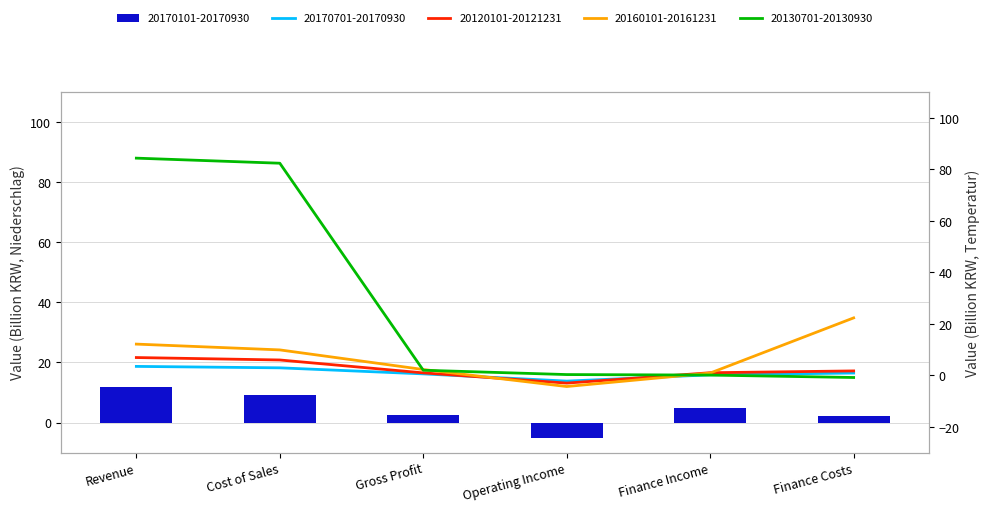

Is the value of 20120101-20121231 at Cost of Sales greater than the value of 20170701-20170930 at Finance Costs?

Yes